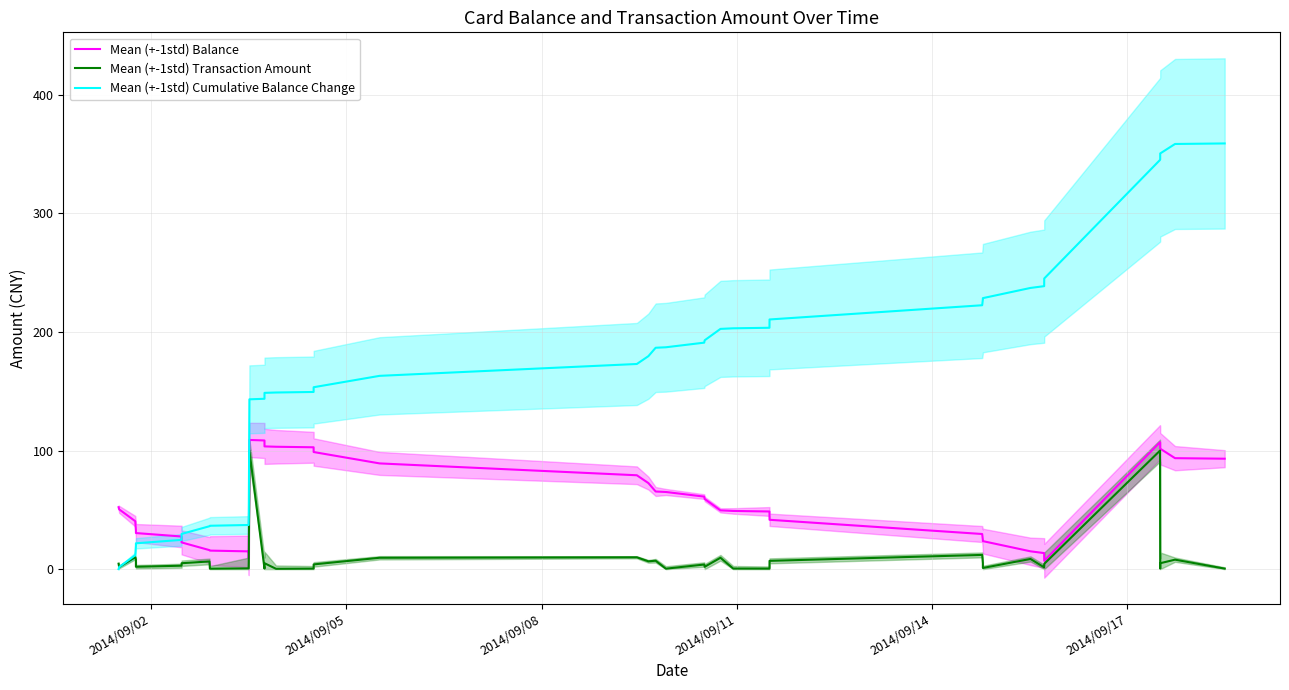

What is the maximum value for Mean (+-1std) Cumulative Balance Change?

359.1